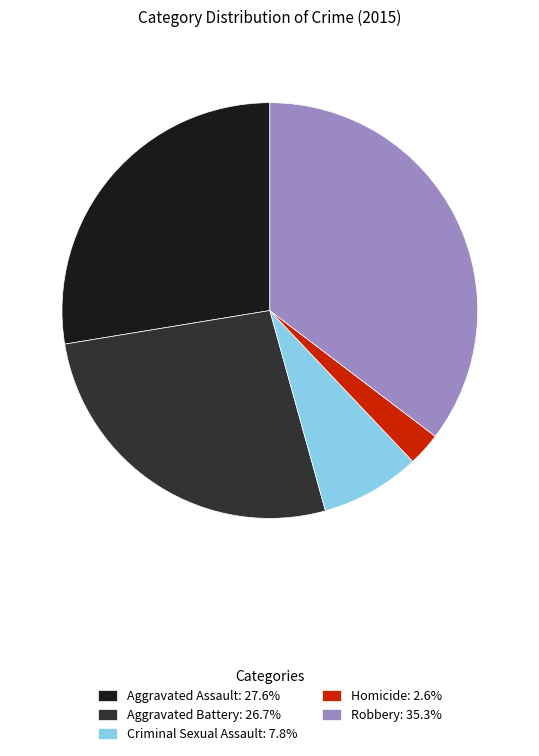

Approximately how many times larger is the value at Robbery: 35.3% compared to Criminal Sexual Assault: 7.8%?

4.6